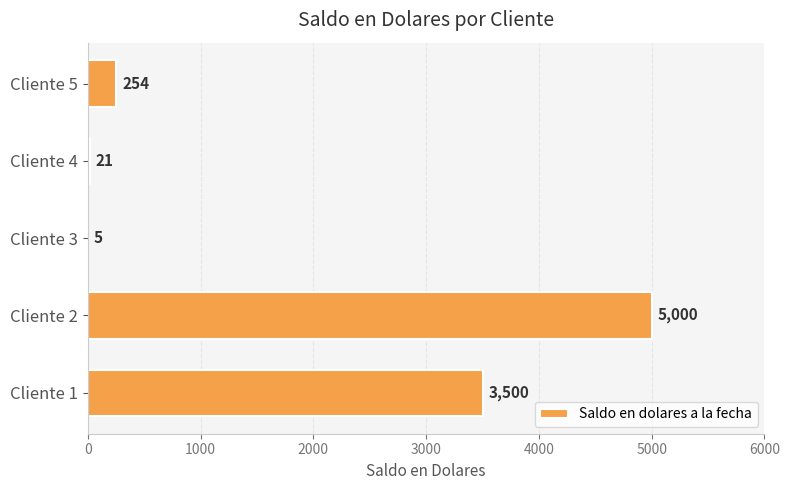

Reading bottom to top, extract all data points from this chart.

Cliente 1=3500	Cliente 2=5000	Cliente 3=5	Cliente 4=21	Cliente 5=254